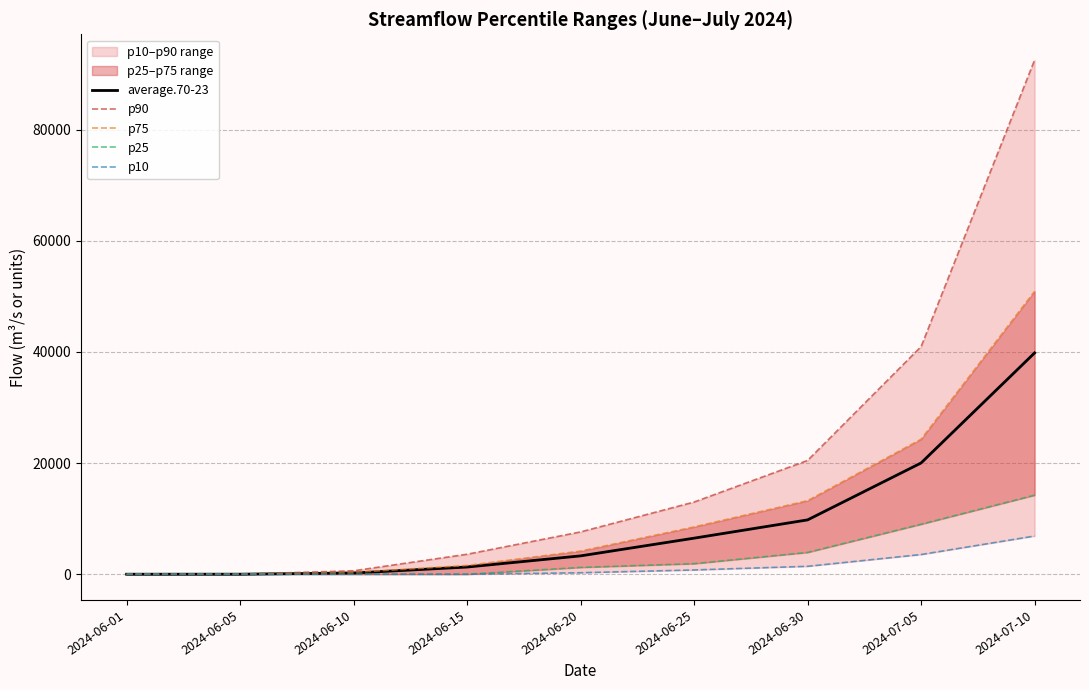

Rank the categories by average.70-23 value from lowest to highest.

2024-06-01, 2024-06-05, 2024-06-10, 2024-06-15, 2024-06-20, 2024-06-25, 2024-06-30, 2024-07-05, 2024-07-10